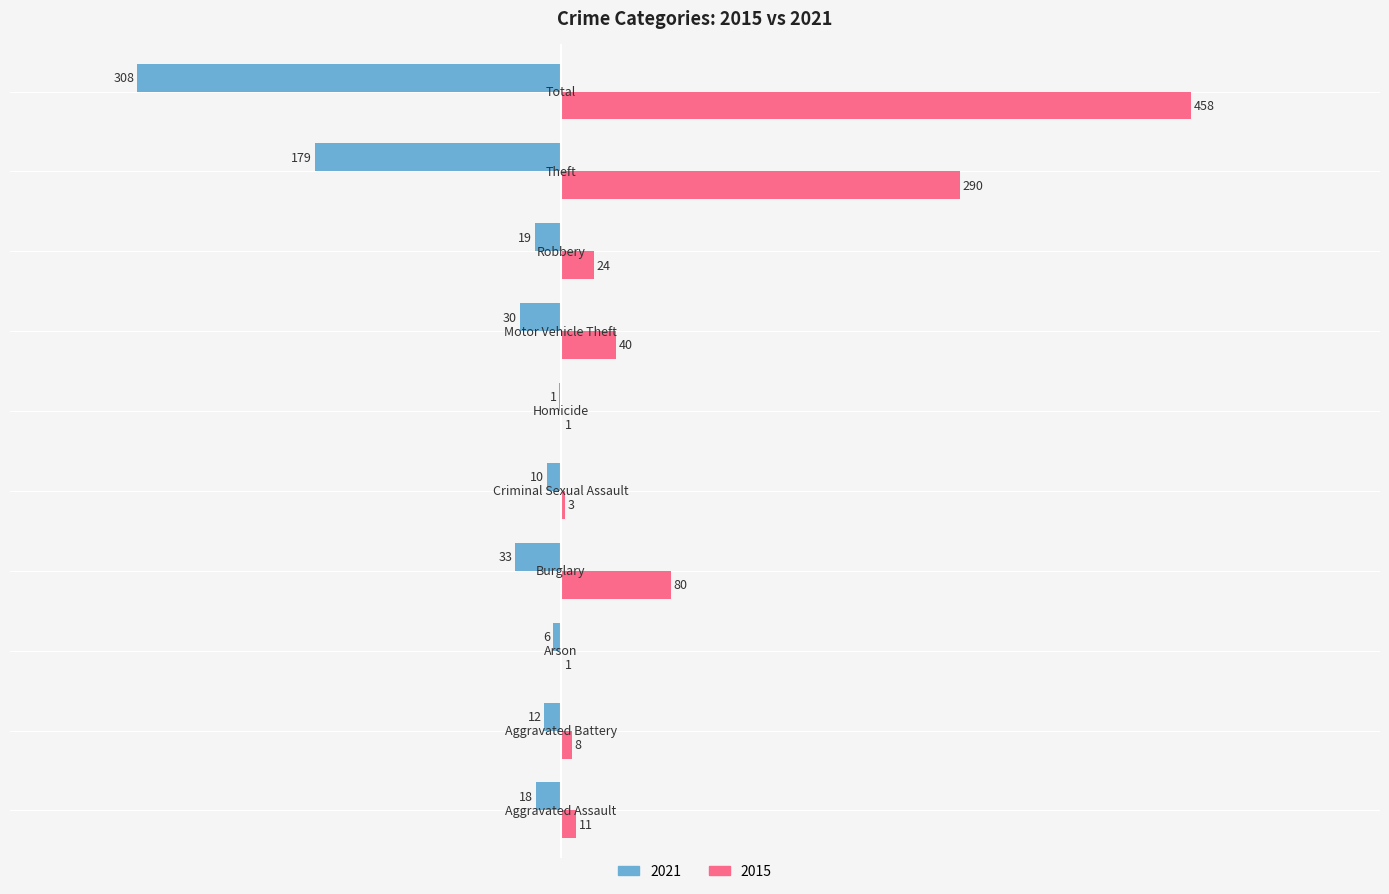

Which series has the largest total across all categories?

2015